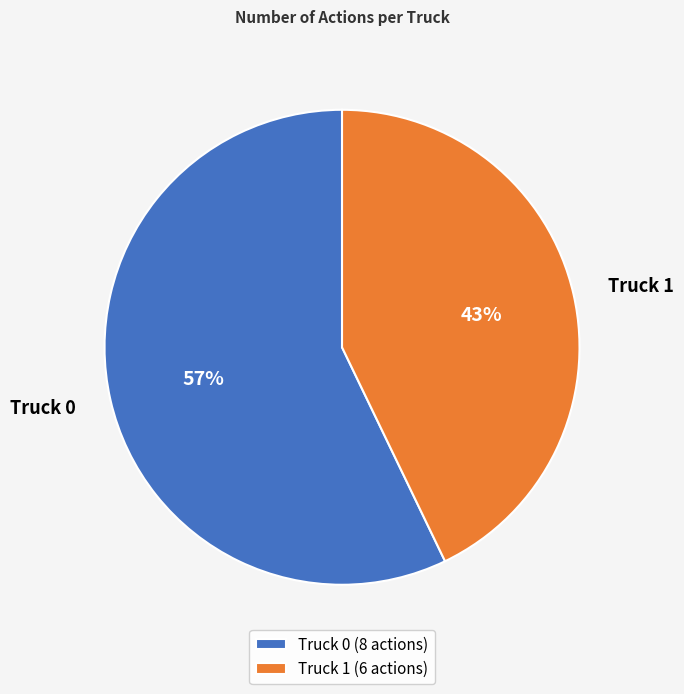

To the nearest percent, what is the difference between the largest and smallest slice percentages?

14%